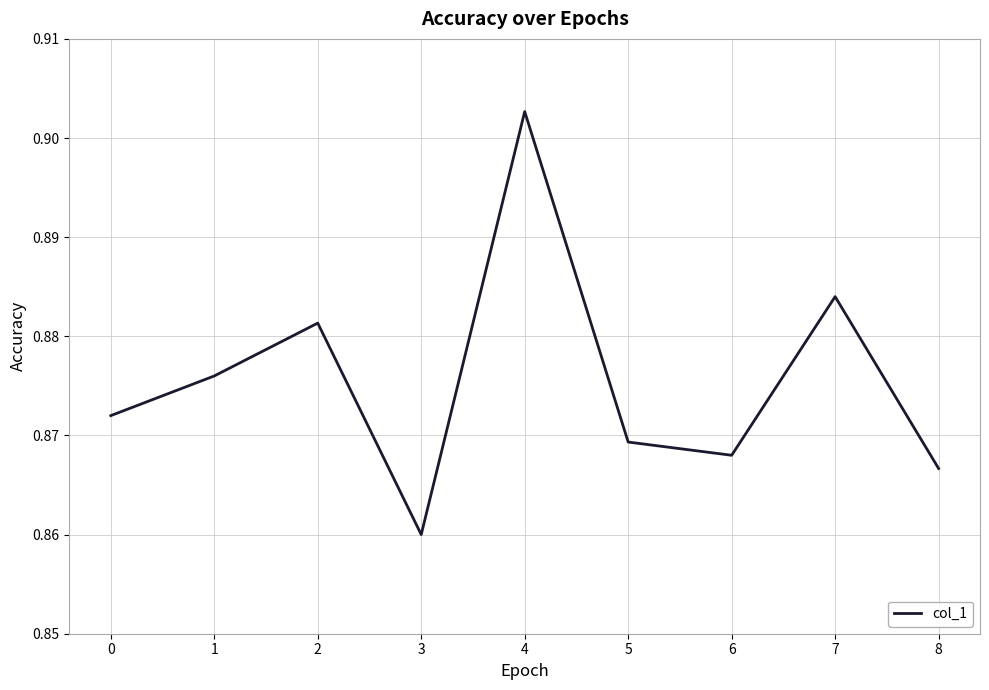

List the labels in order of value, smallest first.

3, 8, 6, 5, 0, 1, 2, 7, 4